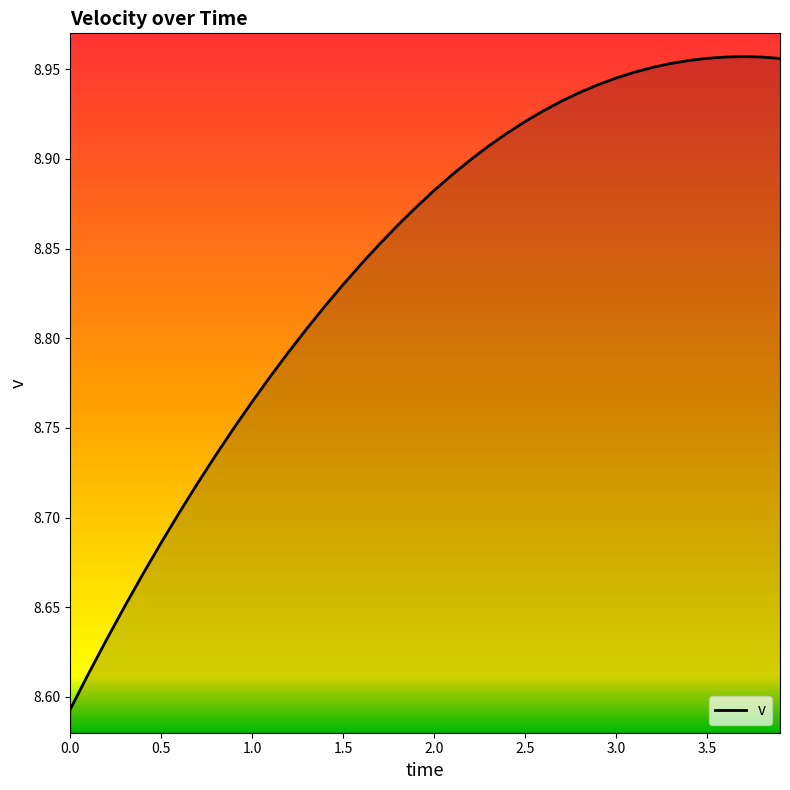

Does the chart have visible grid lines?

No